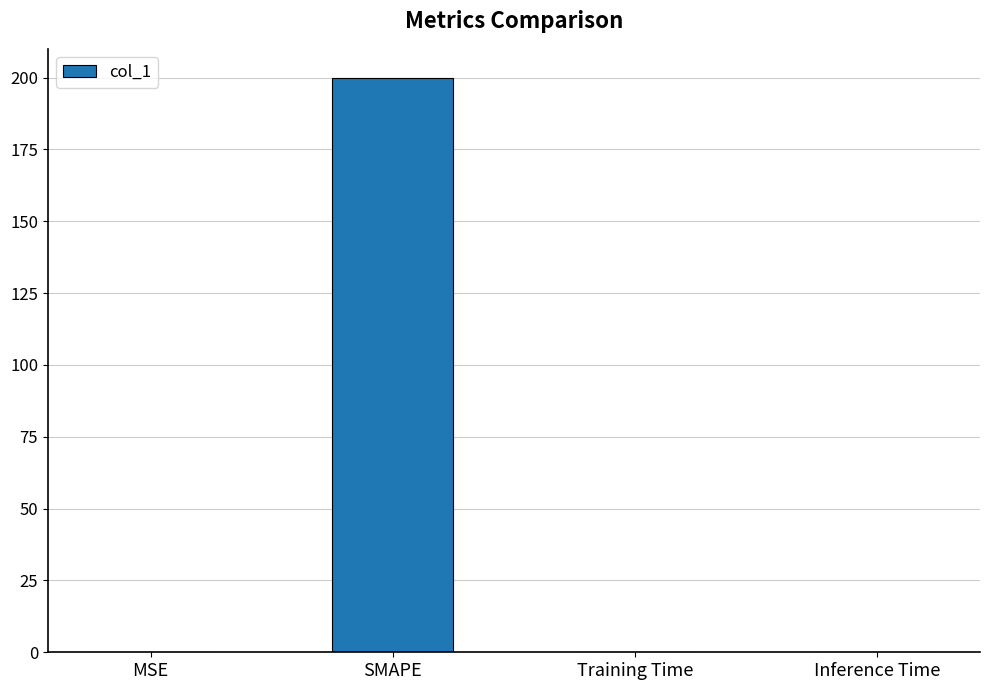

How many series are shown in this chart?

1